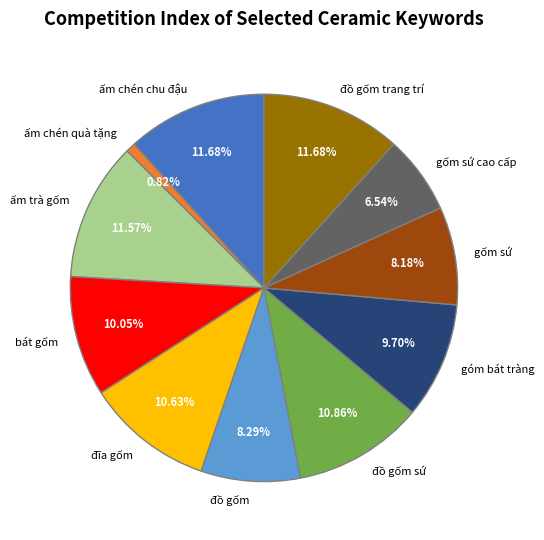

How many segments does this pie chart have?

11